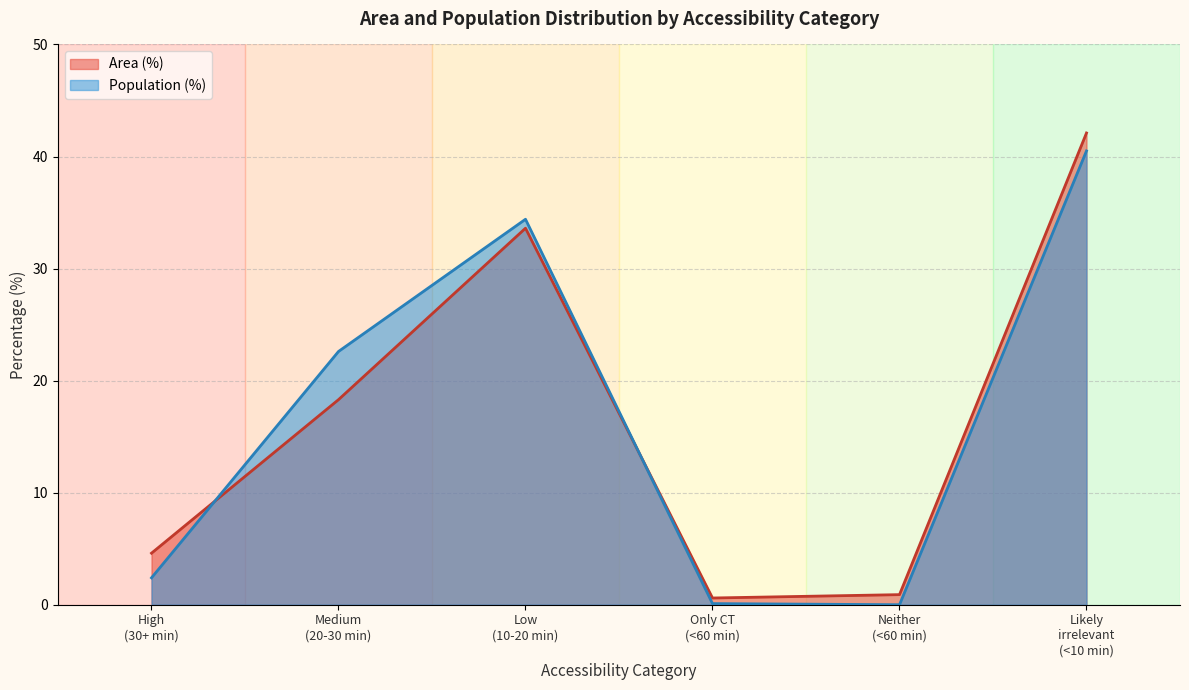

Which category has the highest value across all series?

Likely
irrelevant
(<10 min)